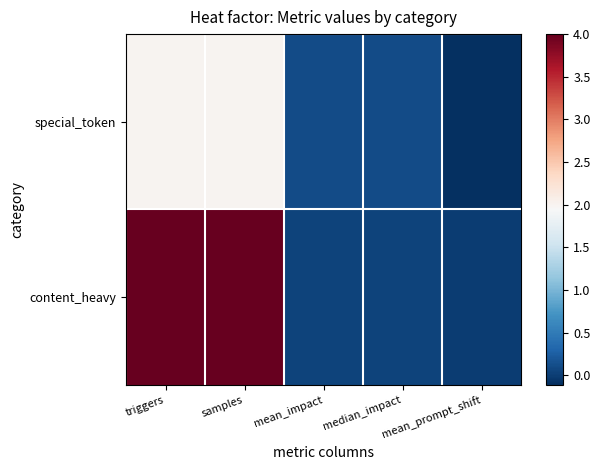

Reading left to right, transcribe all the data shown in this chart.

special_token: triggers=2.0	samples=2.0	mean_impact=0.1	median_impact=0.1	mean_prompt_shift=-0.1
content_heavy: triggers=4.0	samples=4.0	mean_impact=0.0	median_impact=0.0	mean_prompt_shift=-0.0